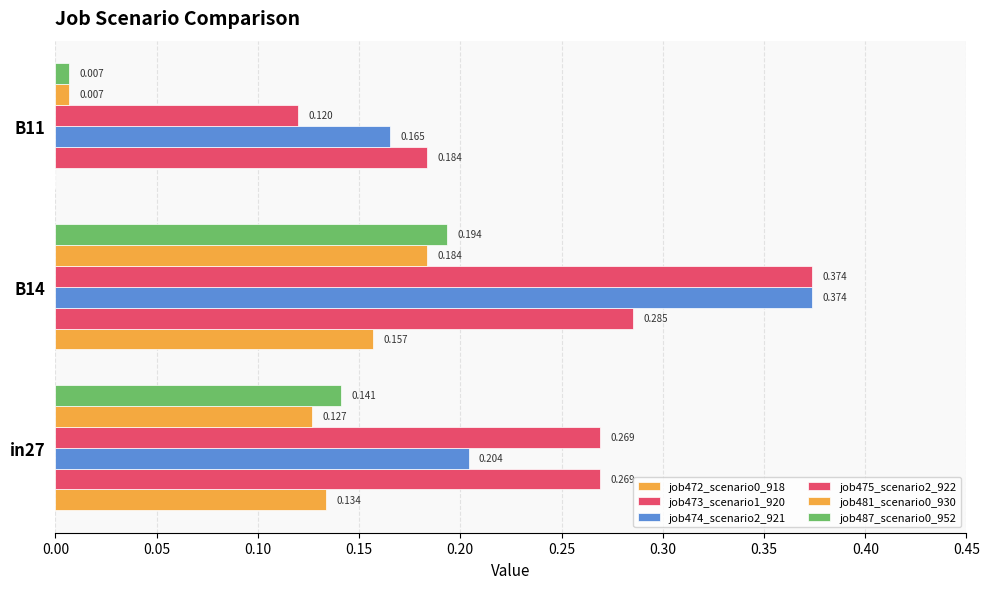

Count the number of categories in the chart.

3